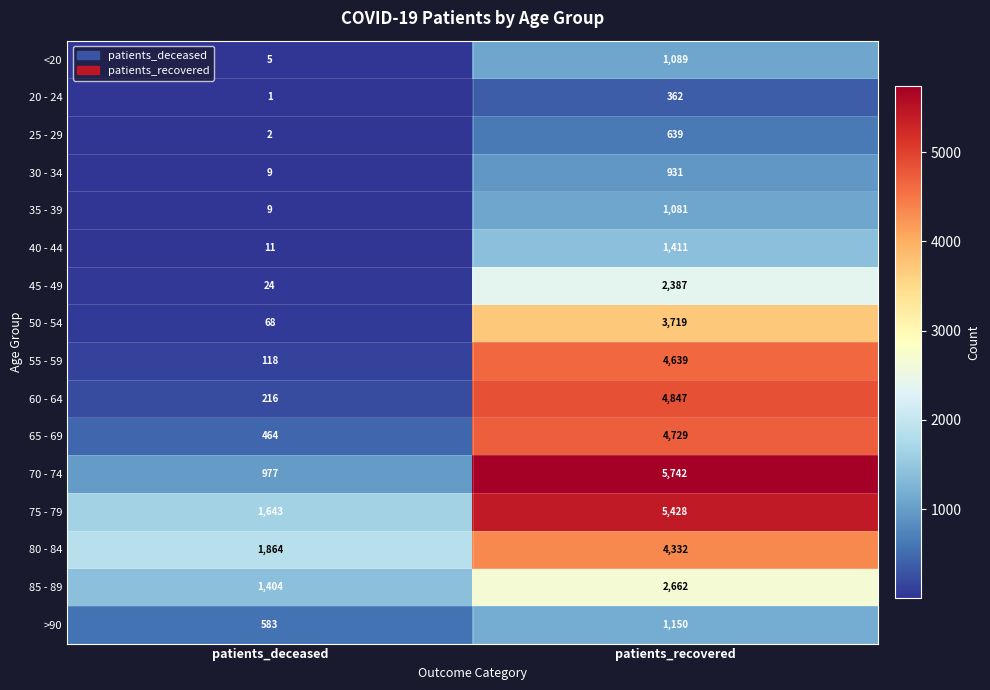

What is the smallest value displayed?

1